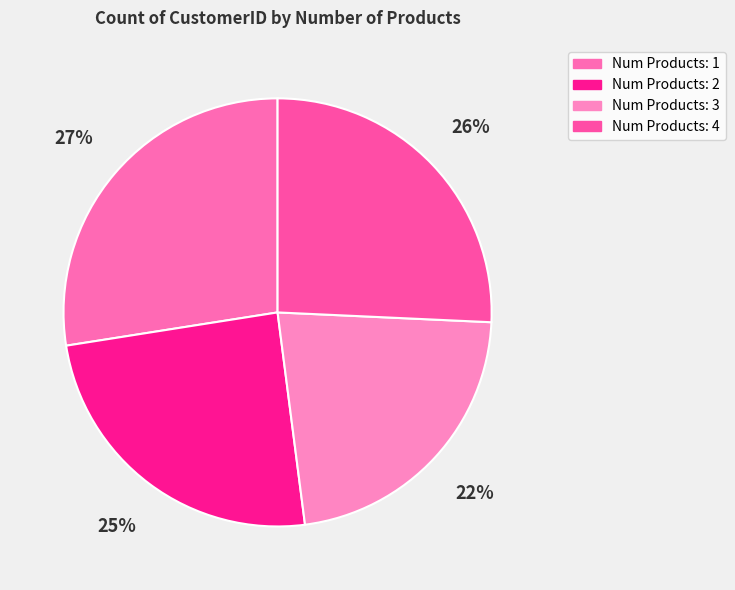

Which slice is the smallest?

3